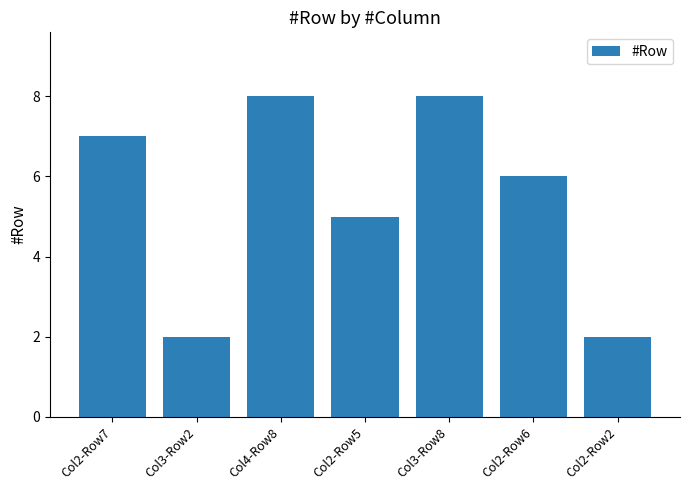

What is the maximum value shown in the chart?

8